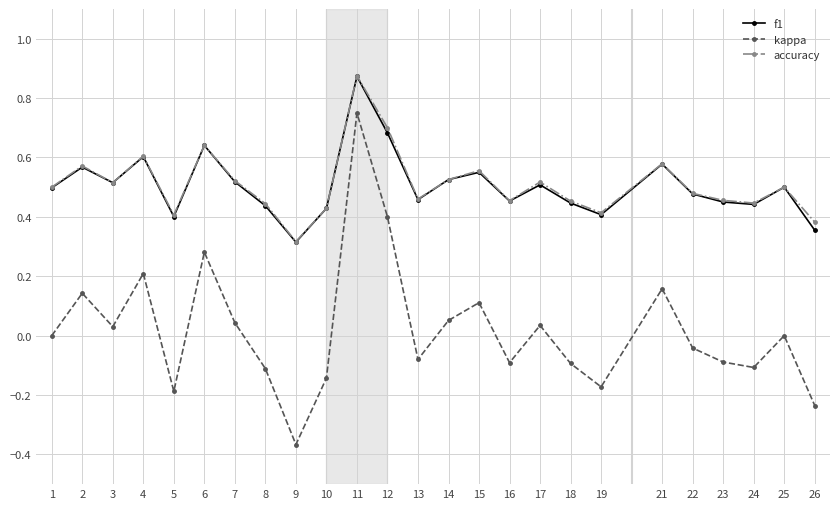

At which category is the sum across all series the highest?

11